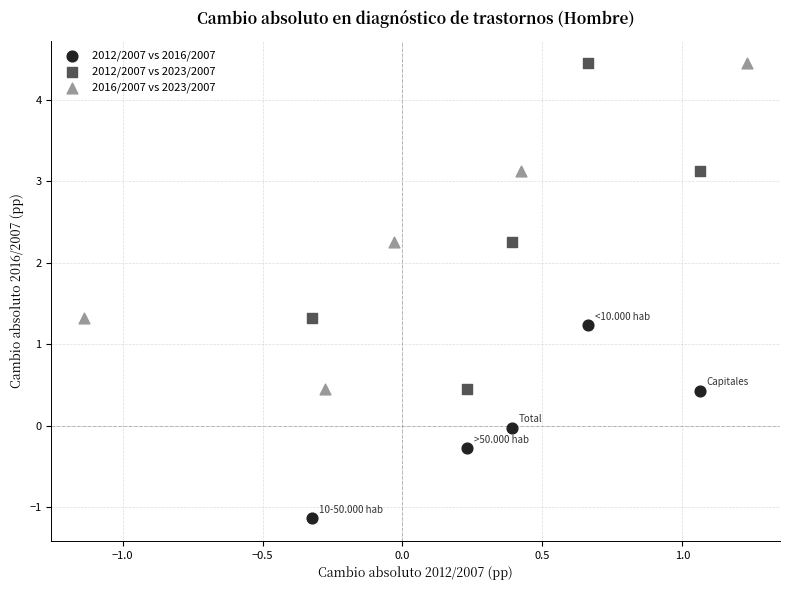

Which series contains the lowest Y value?

2012/2007 vs 2016/2007